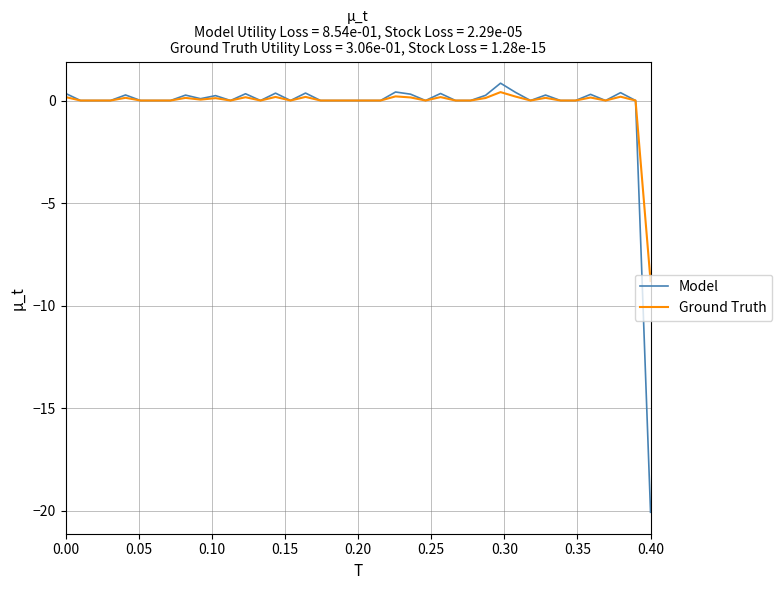

What is the maximum value shown in the chart?

0.8